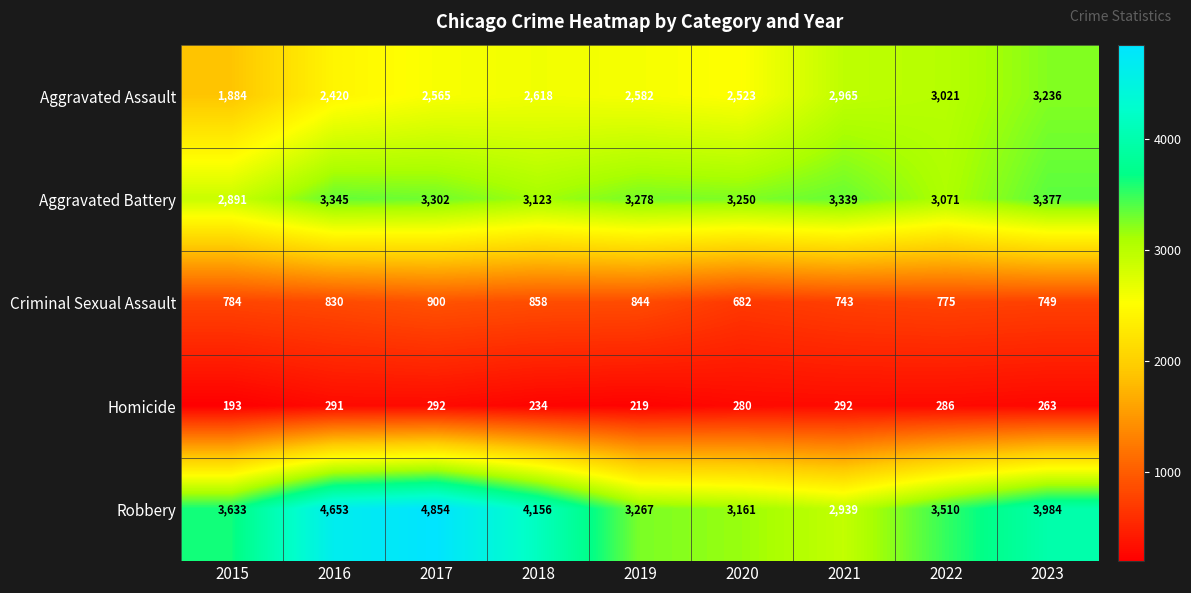

What is the average value of the Aggravated Battery series?

3220